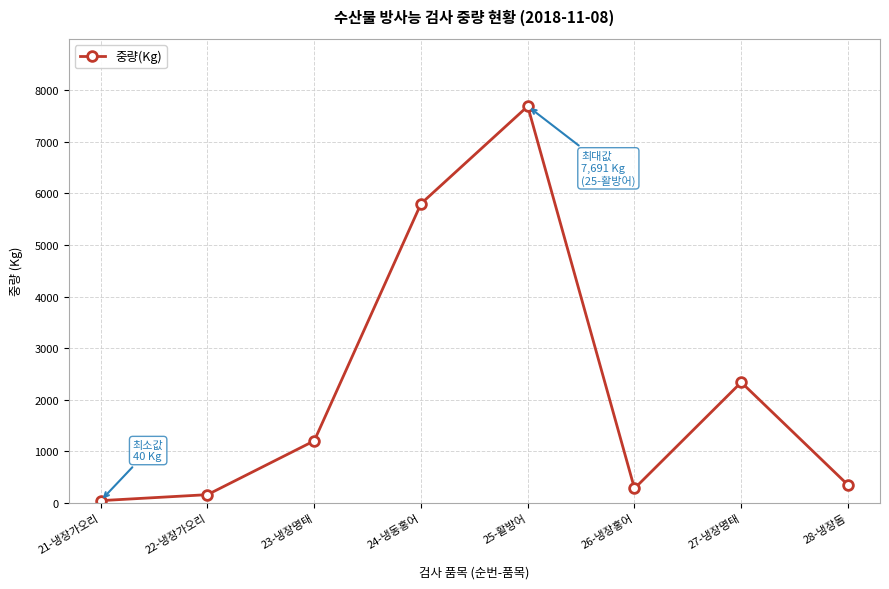

The chart shows a value of 2336 at 27-냉장명태. True or false?

True